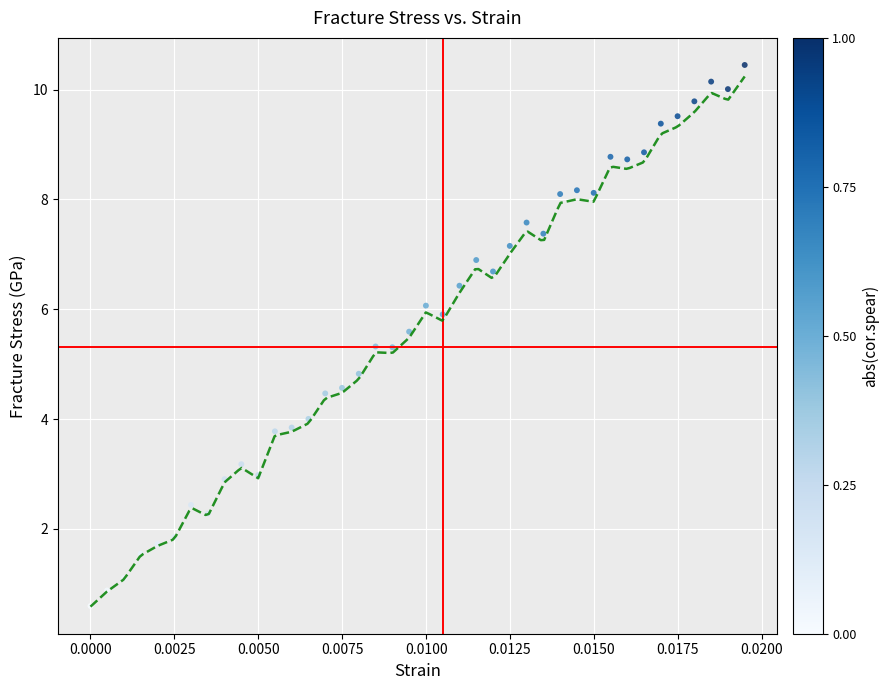

What Y value in the scatter plot is closest to 5?

4.8